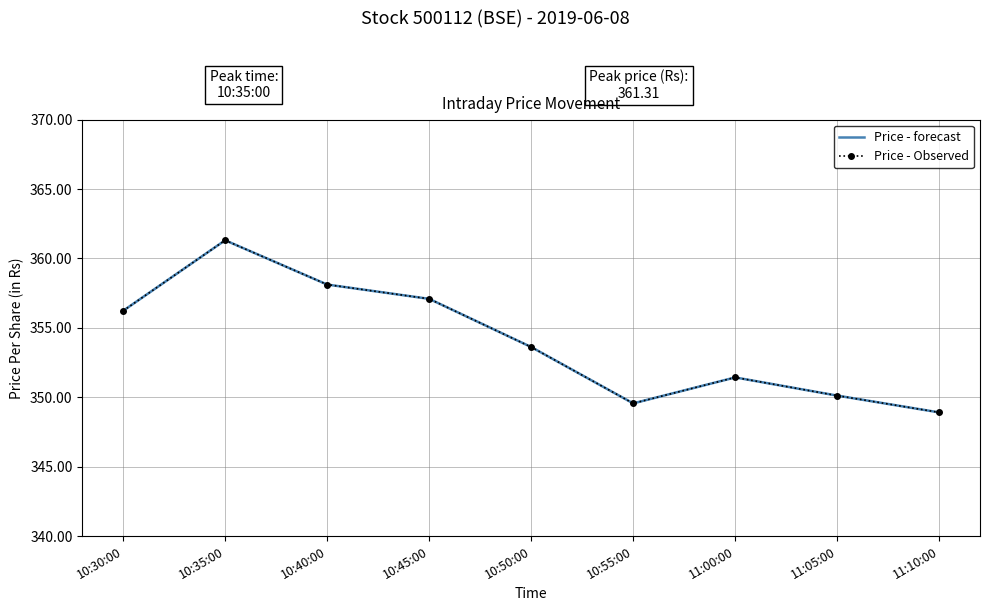

The value of Price - forecast at 10:50:00 is 163.6. True or false?

False